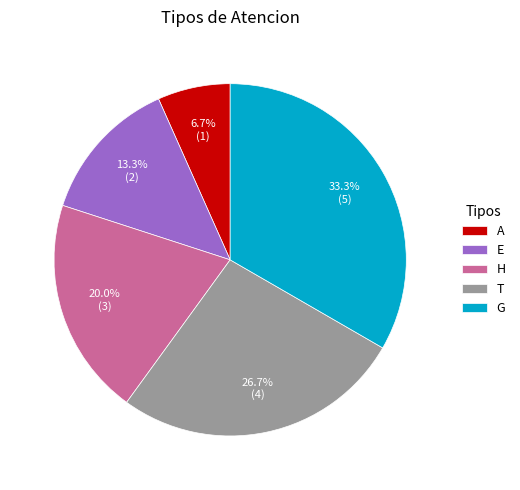

What portion of the pie excludes A?

93.3%